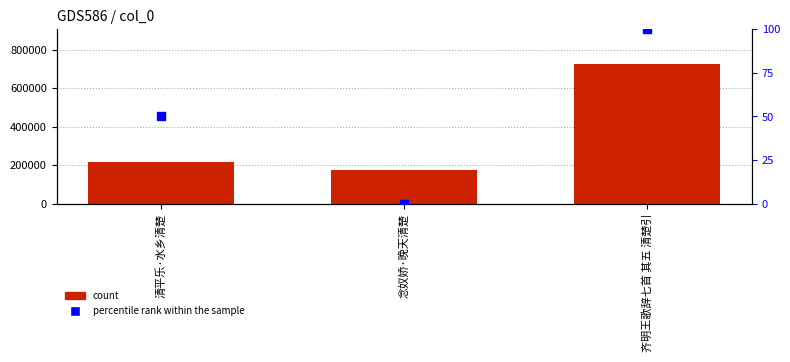

Which series has the largest total across all categories?

count